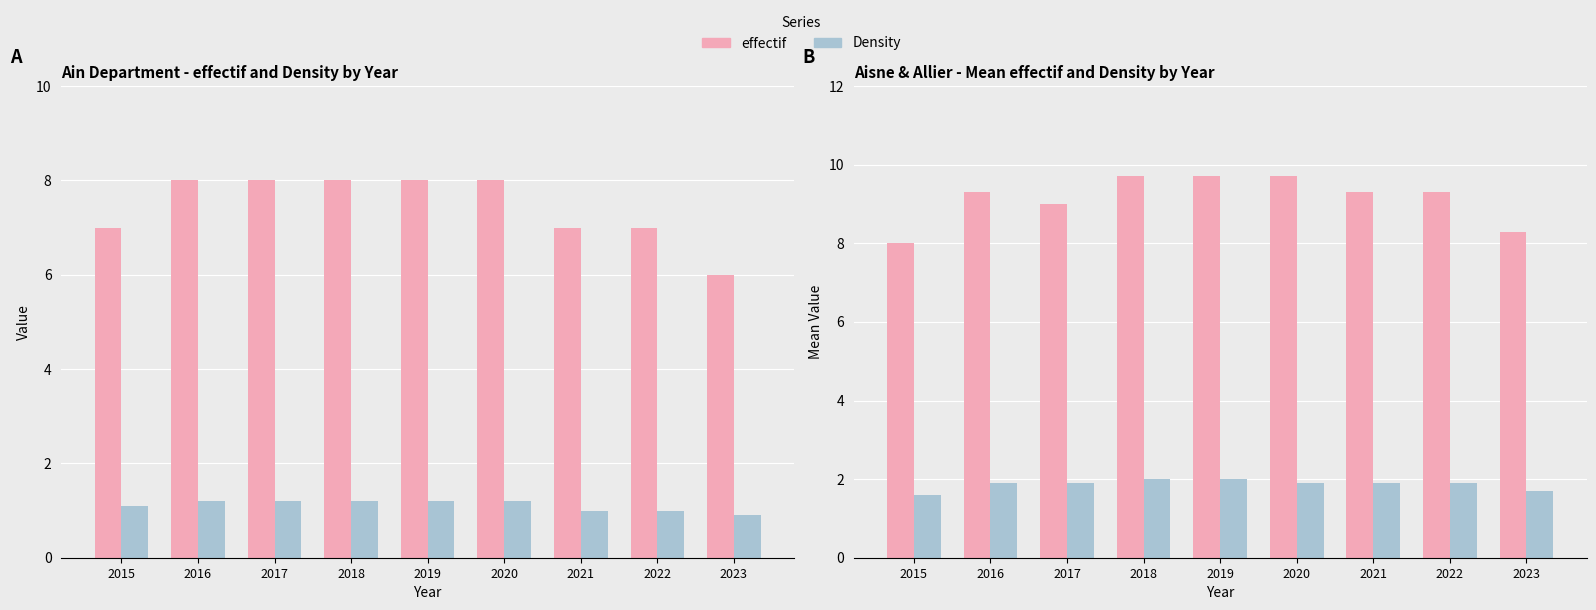

What are all the series names shown in the legend?

effectif, Density